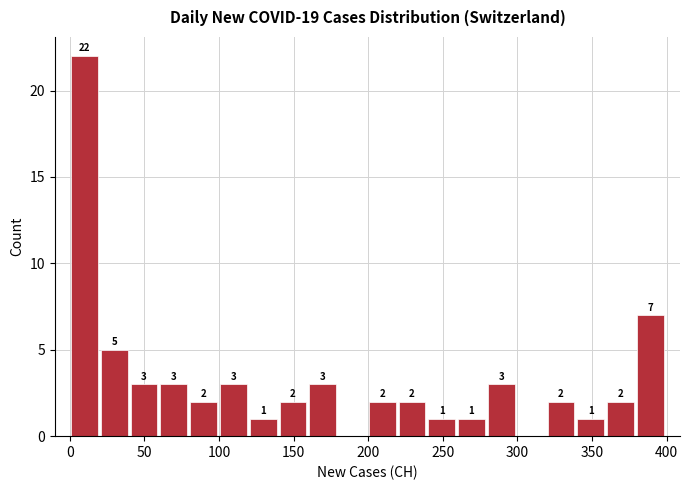

Around what value on the x-axis is the tallest bar? Give the approximate position of its centre, as read against the axis.

10